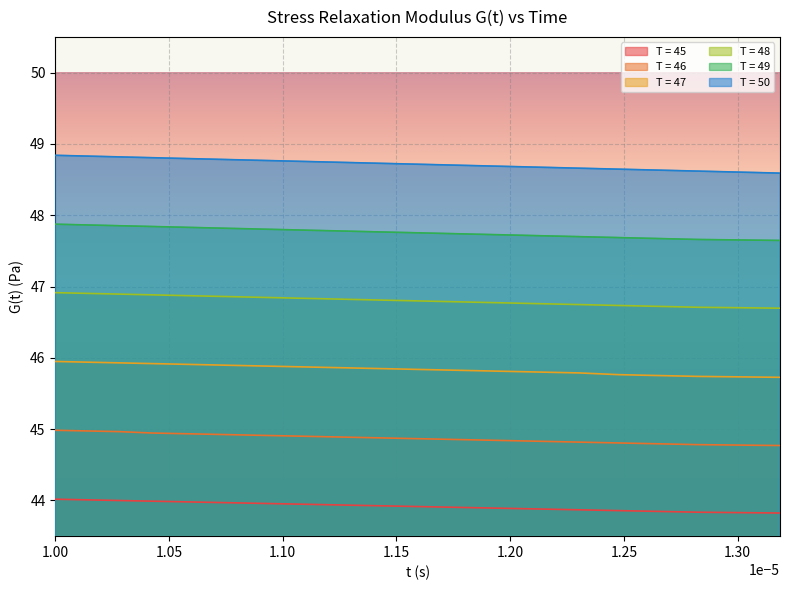

What is the value of the T = 50 point at the 4th from the left?

48.8